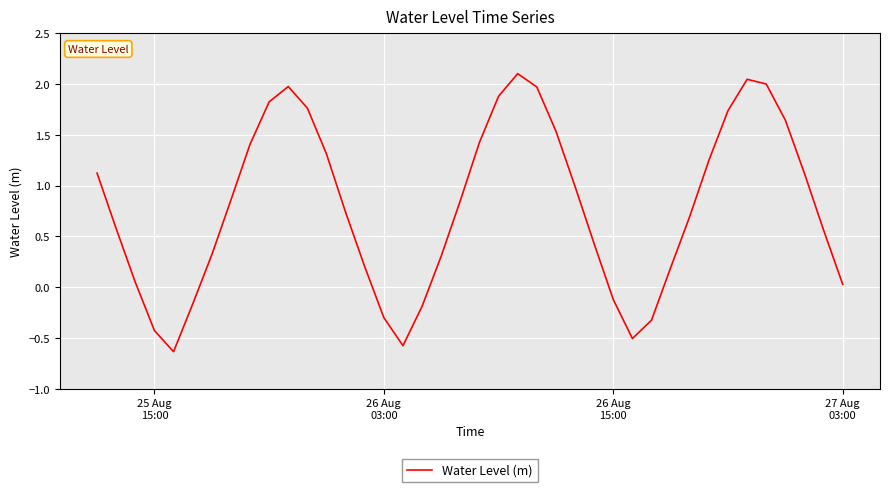

How many interior local valleys (lower than both neighbors) does the data have?

3